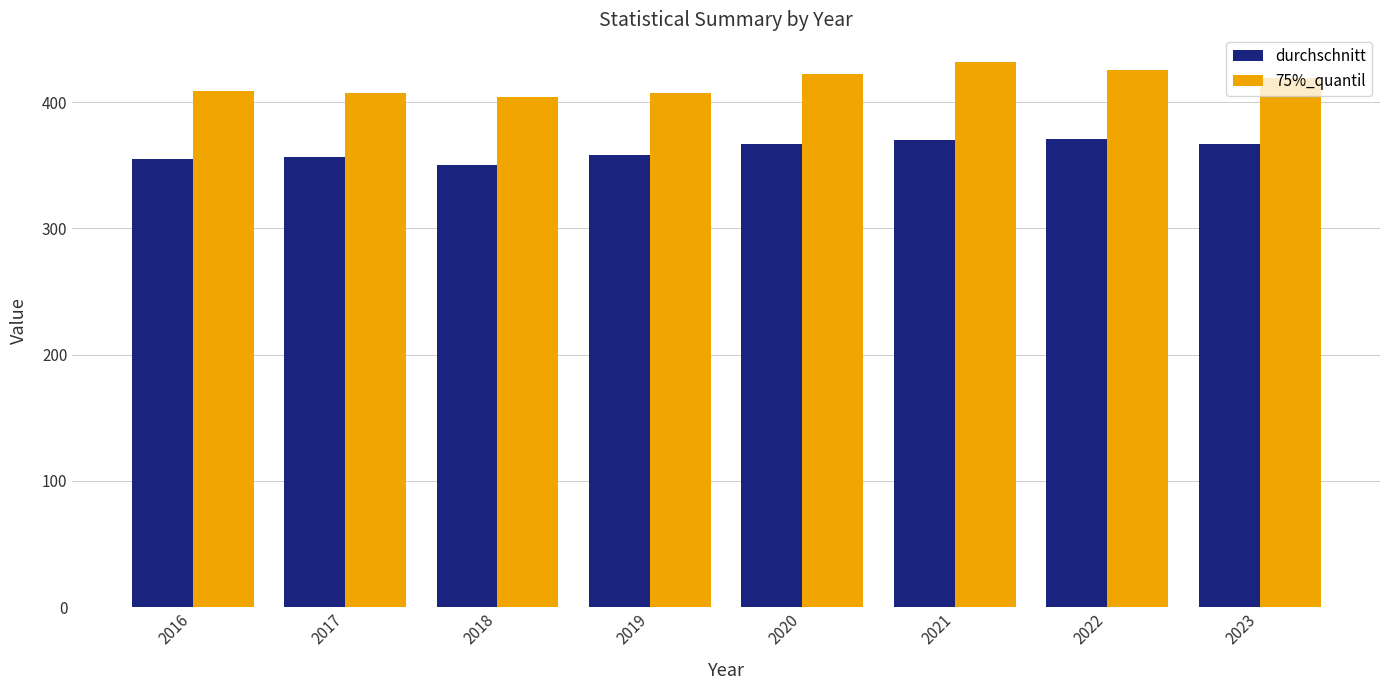

What is the value of the durchschnitt bar at the 8th from the left?

366.4